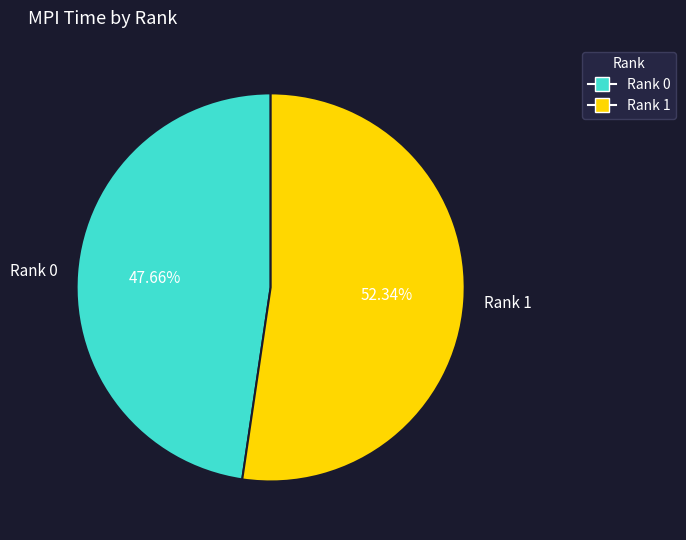

The Rank 1 slice represents 38% of the pie. True or false?

False